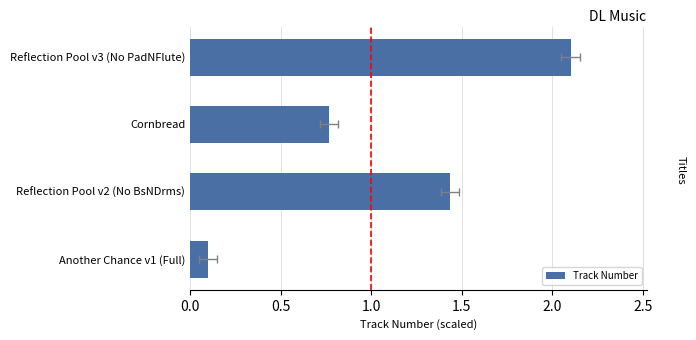

How many values are below 1?

2